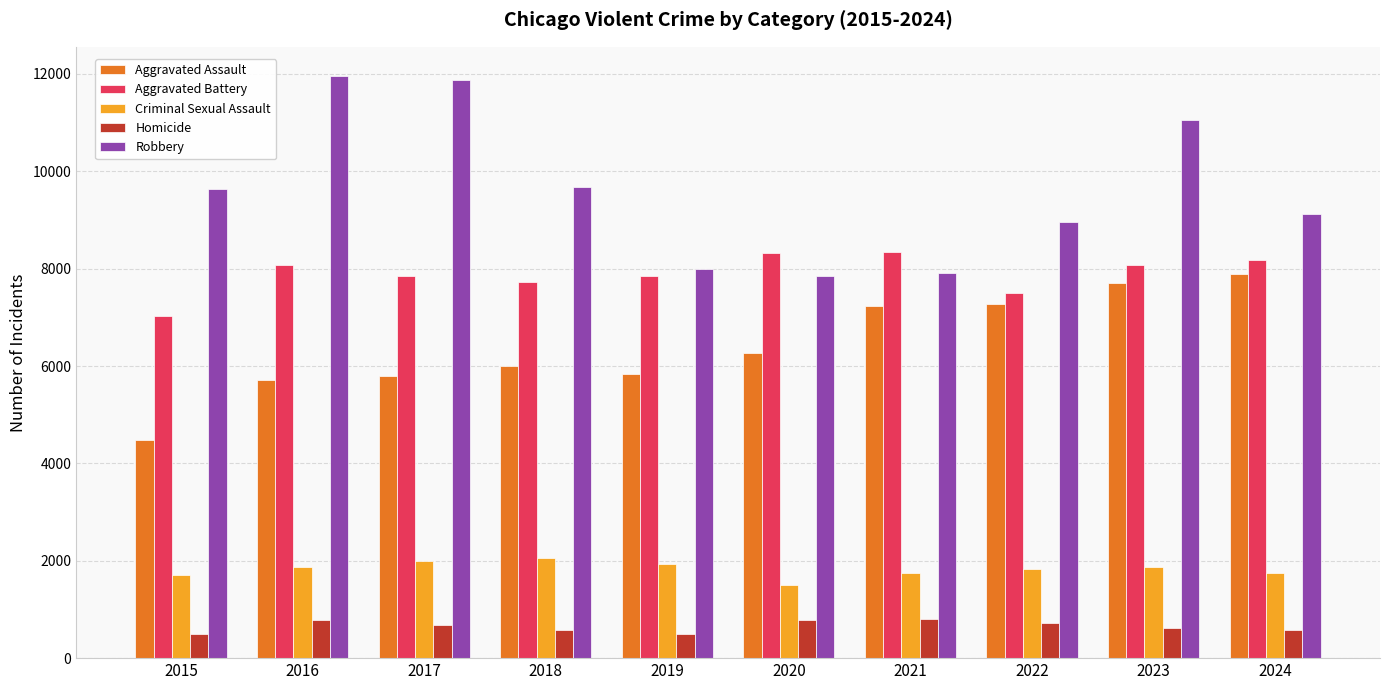

What is the average value of the Robbery series?

9607